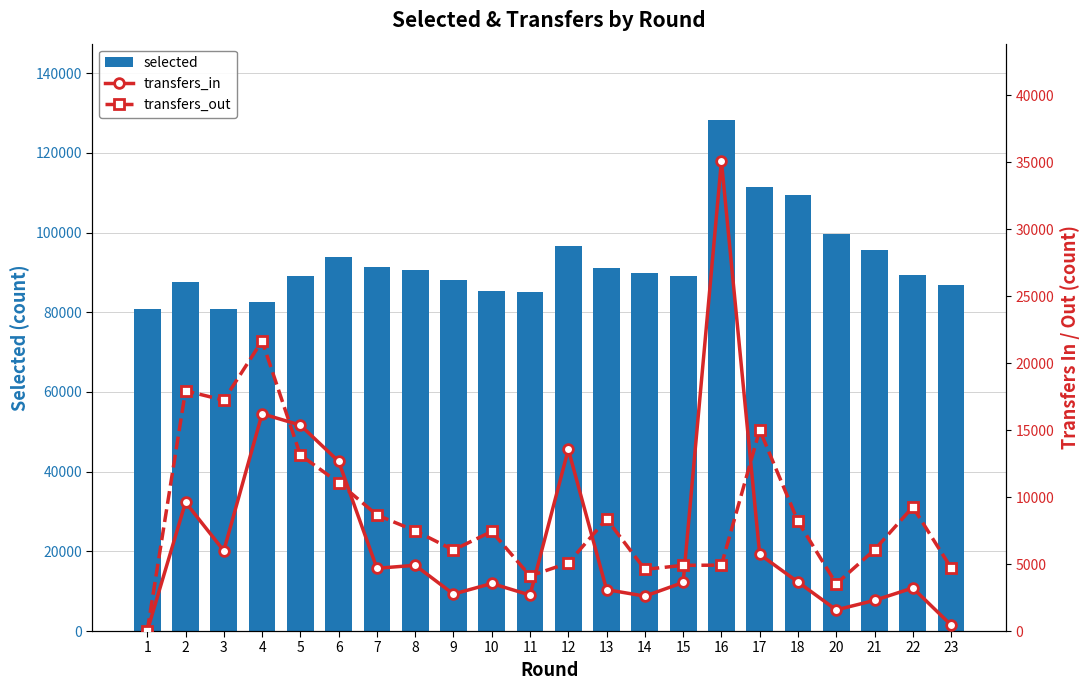

True or false: transfers_in has a value of 4906 at 8.

True